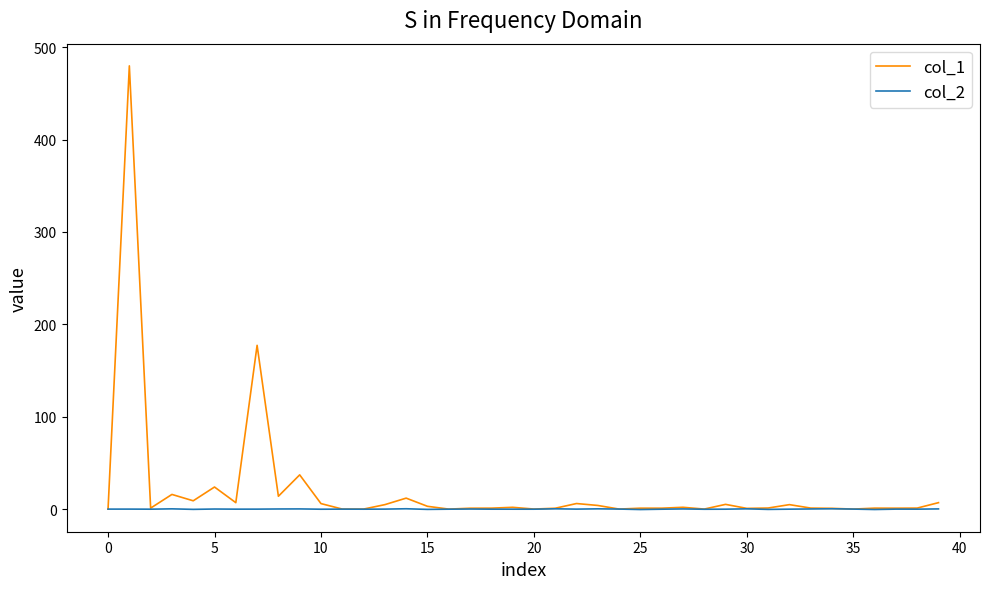

What is the maximum value for col_1?

479.8